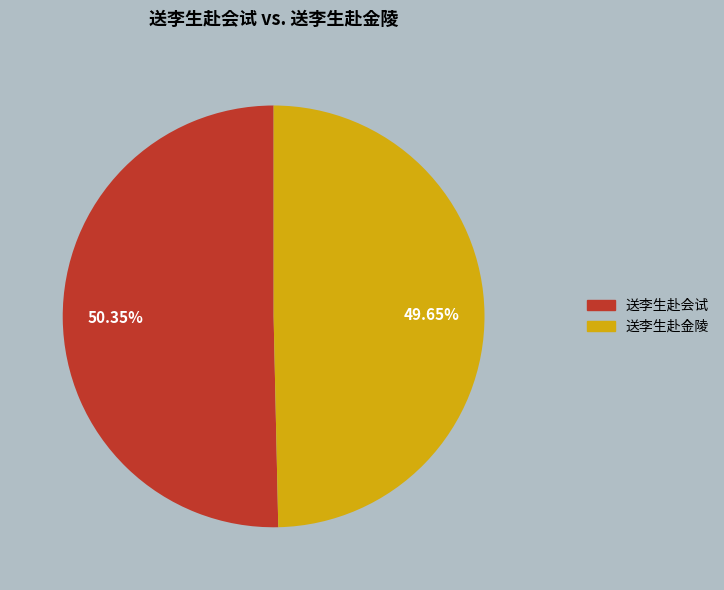

The 送李生赴金陵 slice represents 50% of the pie. True or false?

True